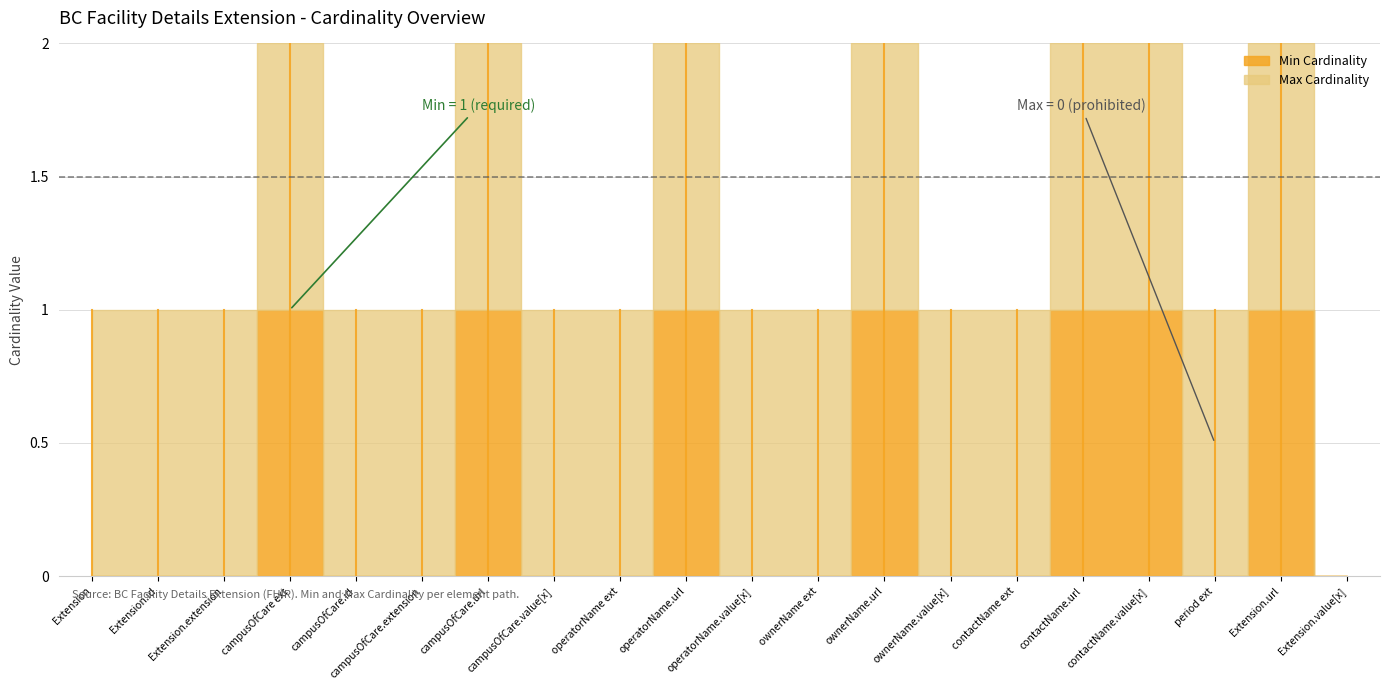

What is the difference between the Min Cardinality values at Extension.value[x] and Extension.url?

1